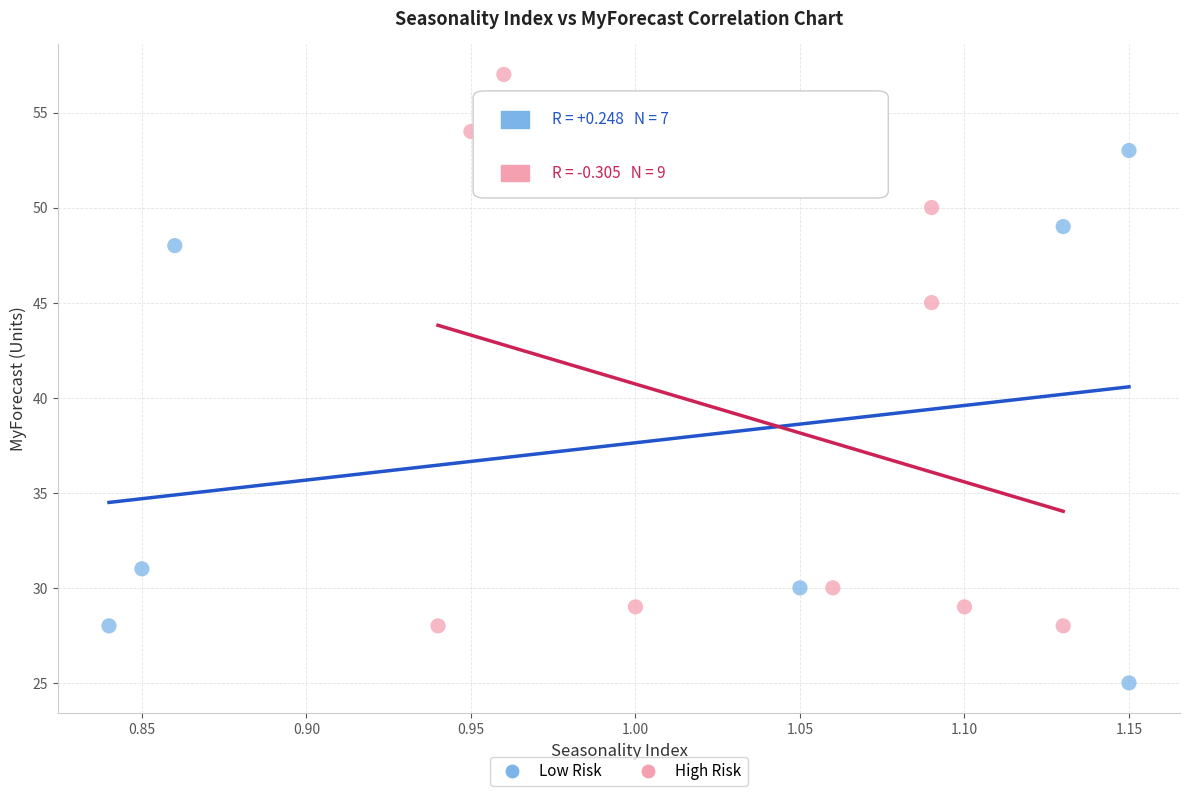

Which series reaches the minimum Y coordinate?

Low Risk